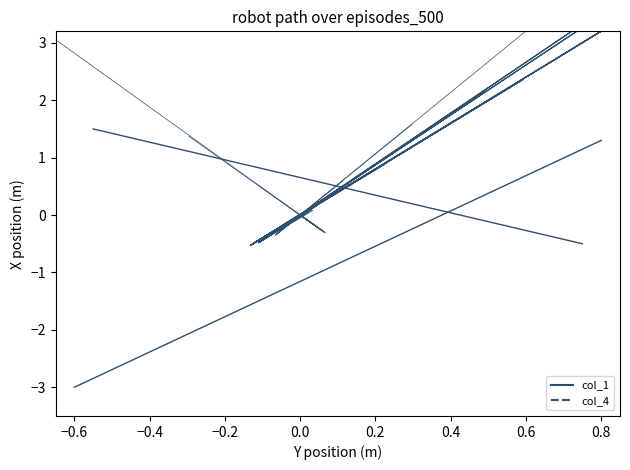

How many times do col_4 and col_1 cross each other?

11